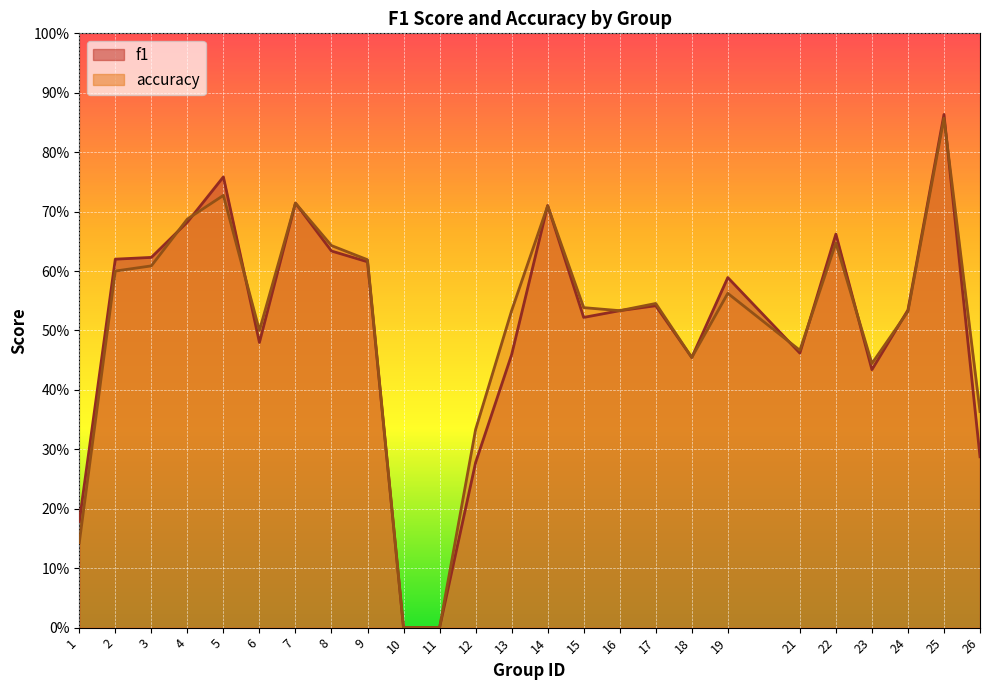

How many categories are shown in the chart?

25